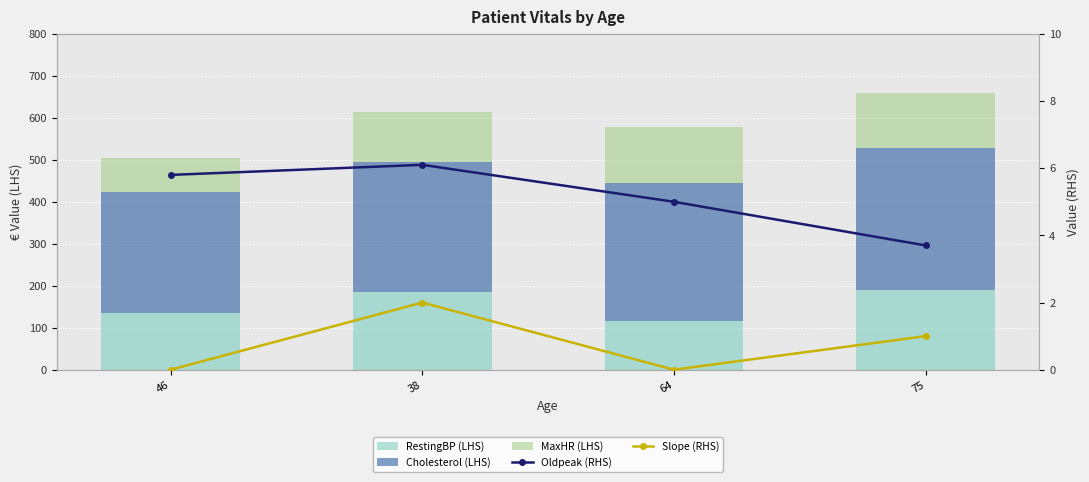

Which category has the lowest value across all series?

46